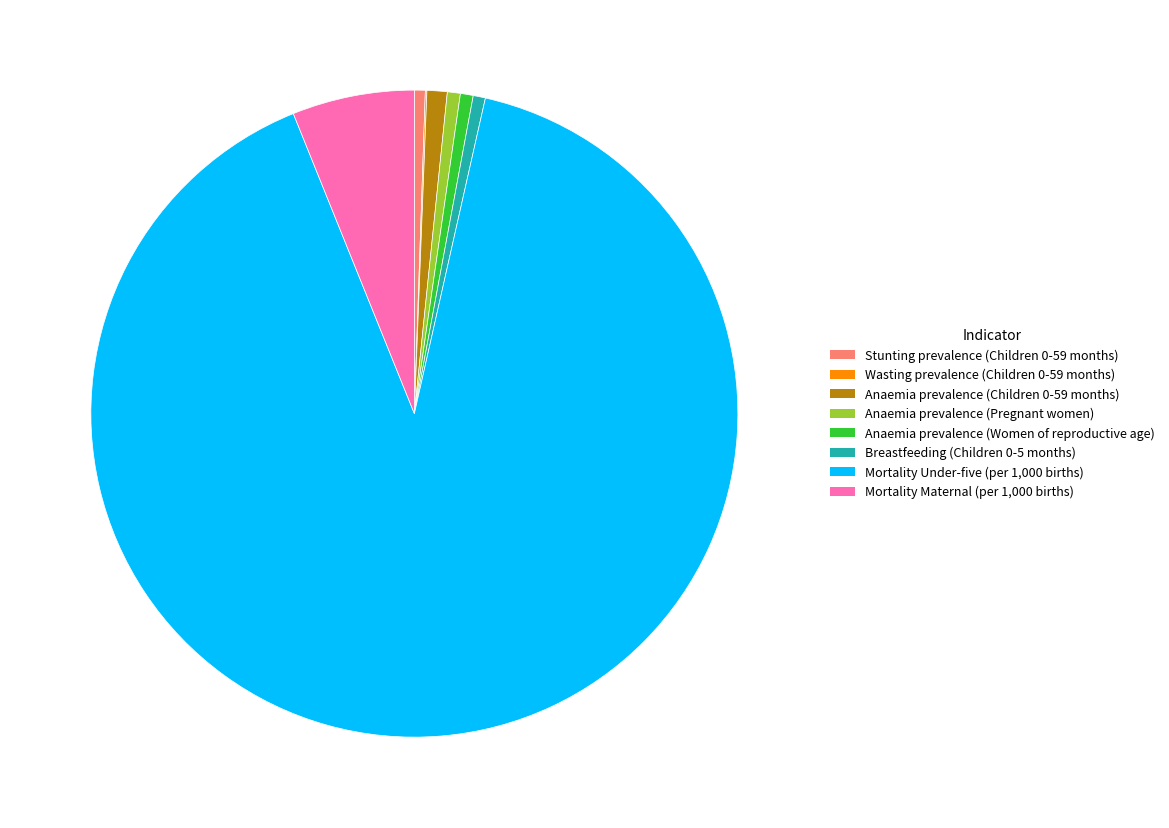

Is Mortality Under-five (per 1,000 births) the majority of the pie?

Yes